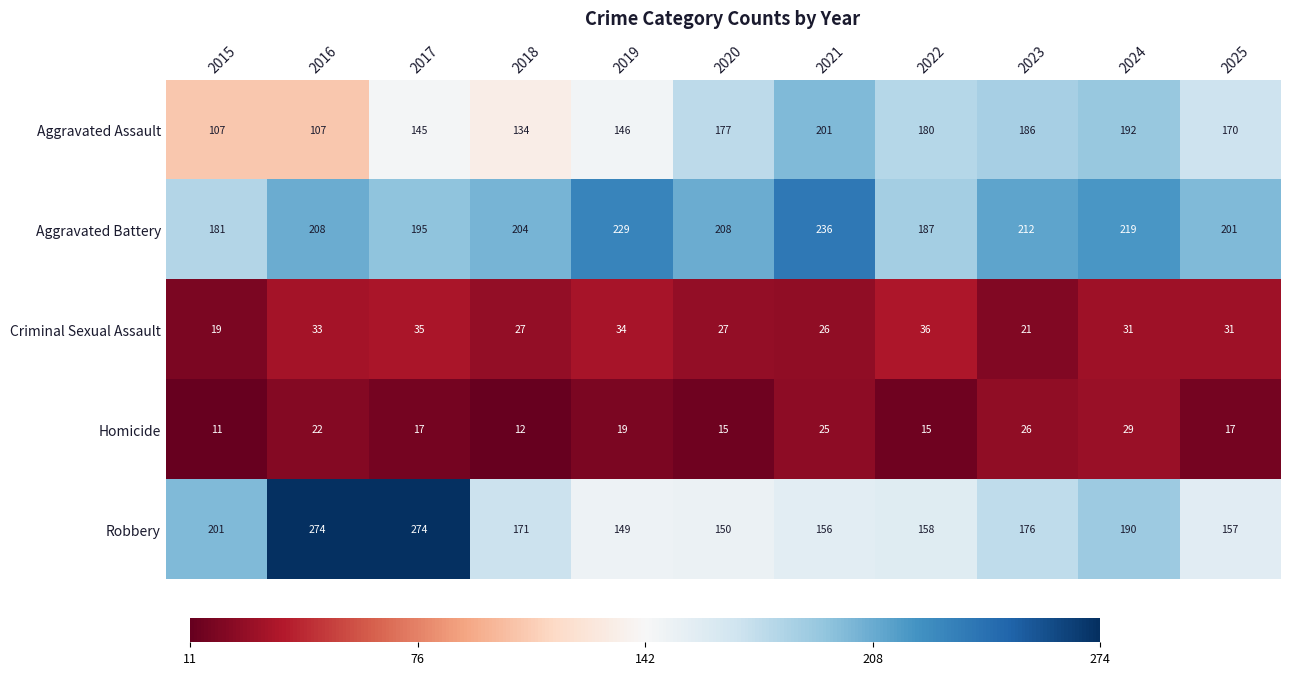

Is the value of Criminal Sexual Assault at 2016 greater than the value of Aggravated Battery at 2015?

No